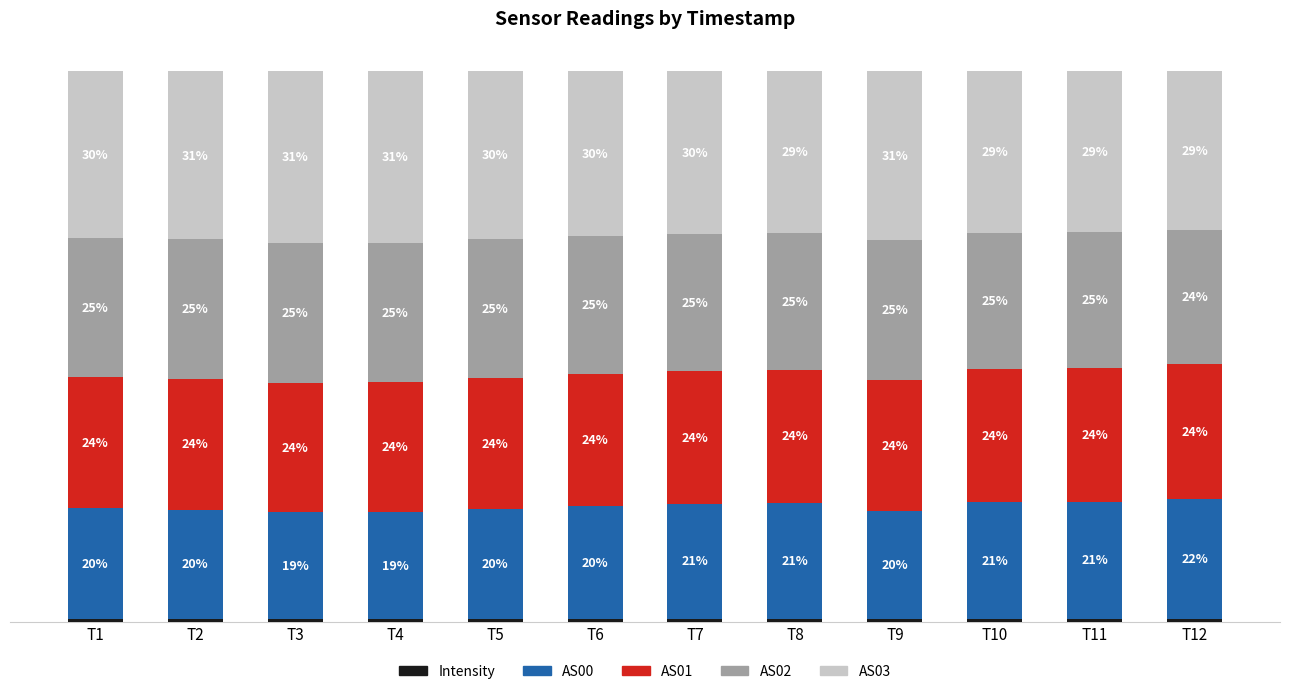

Does the chart contain any negative values?

No